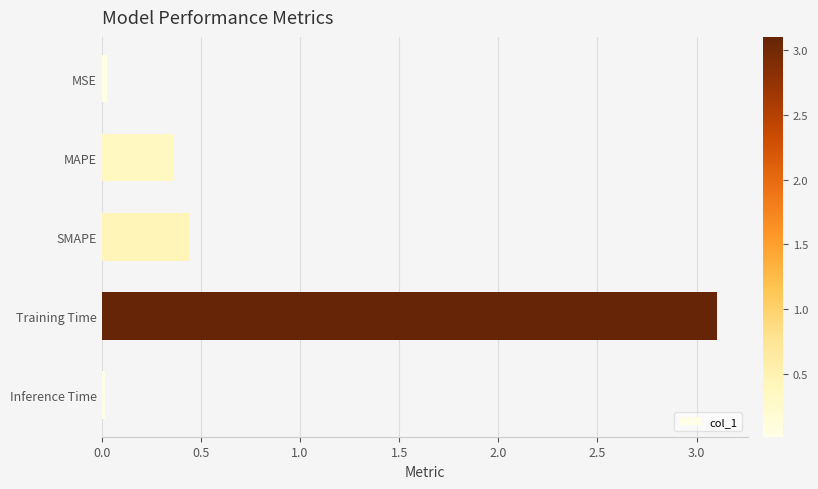

What is the change in value from MAPE to Training Time?

+2.7